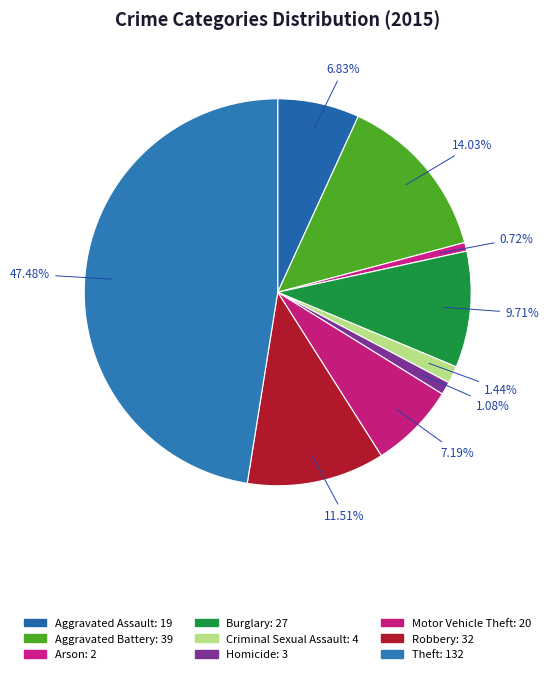

How many segments does this pie chart have?

9